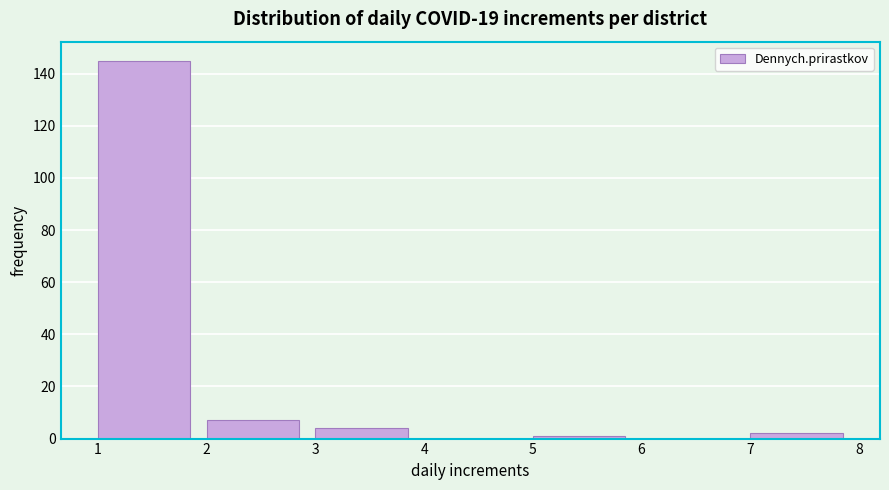

Reading left to right, transcribe this chart: for each bar, give the range it covers on the x-axis and its height. The values are not printed on the chart, so give them approximately, as read against the axis.

1 to 2: 146
2 to 3: 8
3 to 4: 4
4 to 5: 0
5 to 6: under 2
6 to 7: 0
7 to 8: 2